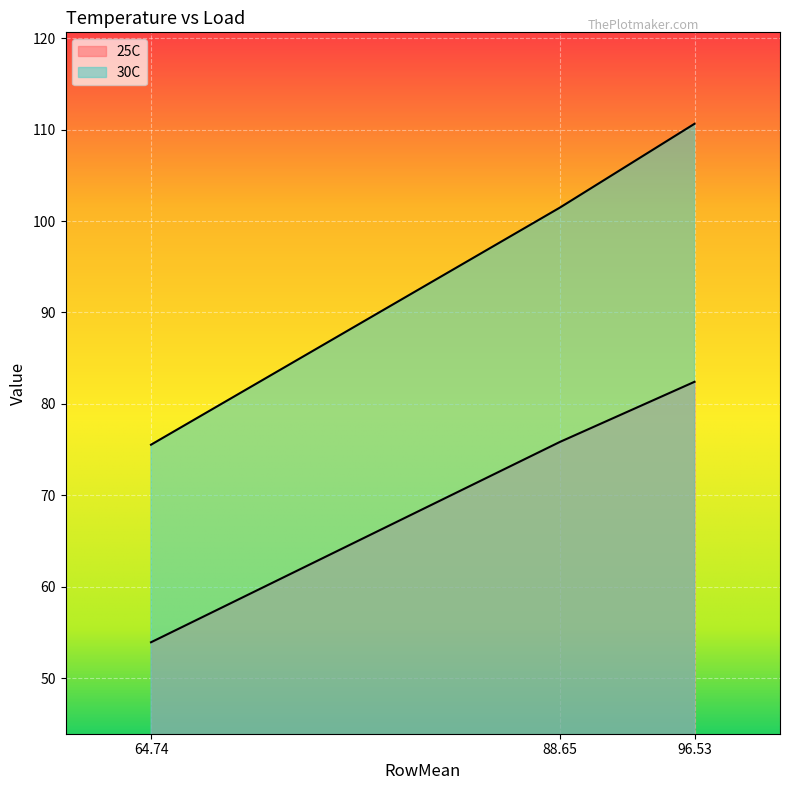

How many values in the 25C series are below 75?

1